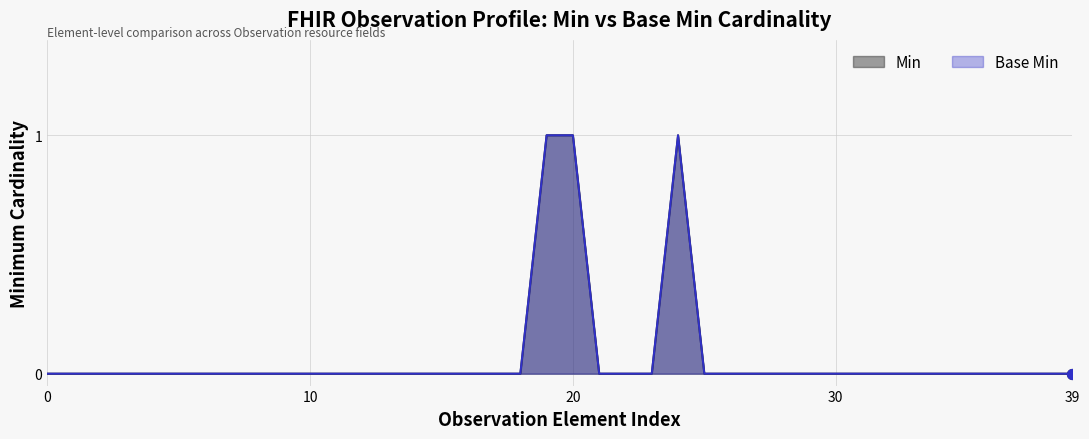

Which series reaches the minimum Y coordinate?

Min